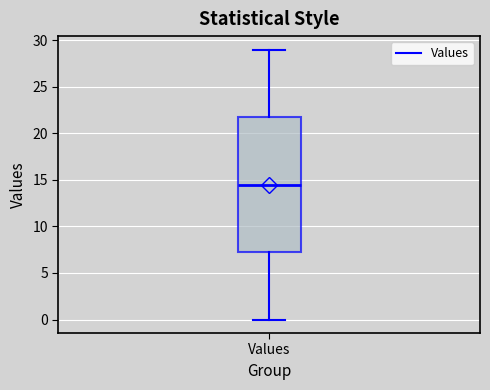

Read this box plot against the y-axis: the position of the median line, the range covered by the box, and the ends of both whiskers. The values are not printed on the chart, so give them approximately, as read against the axis.

median 14.5, box 7.5 to 22.0, whiskers 0.0 to 29.0